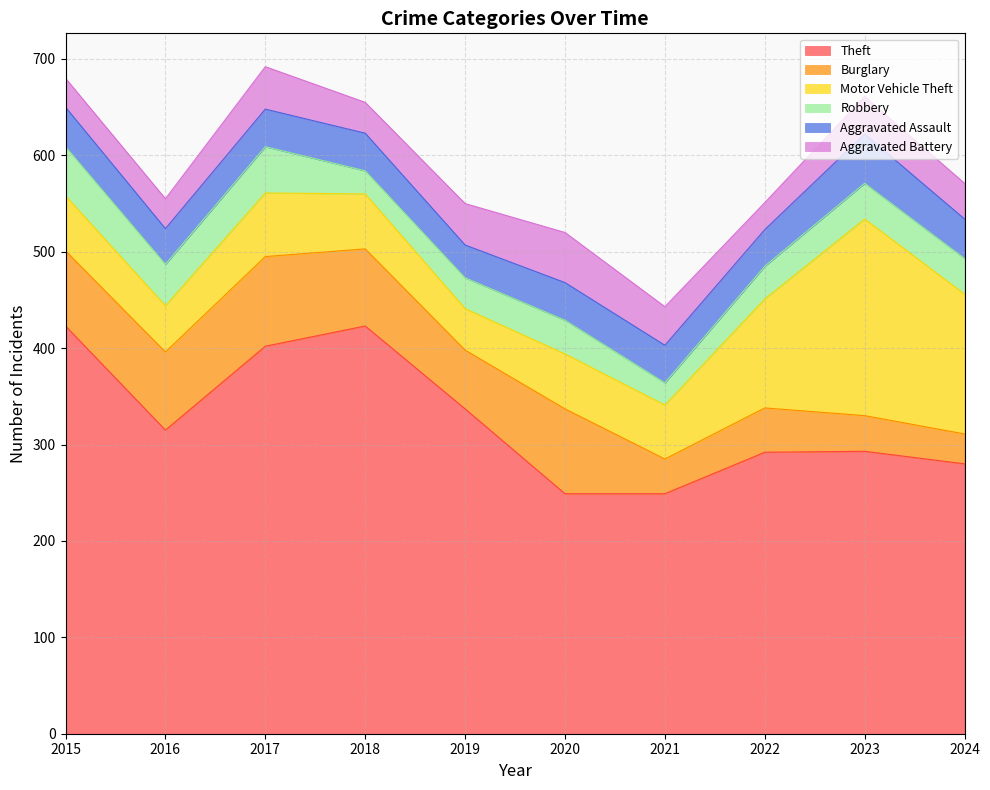

In Robbery, how many points are higher than both neighbors (excluding endpoints)?

2